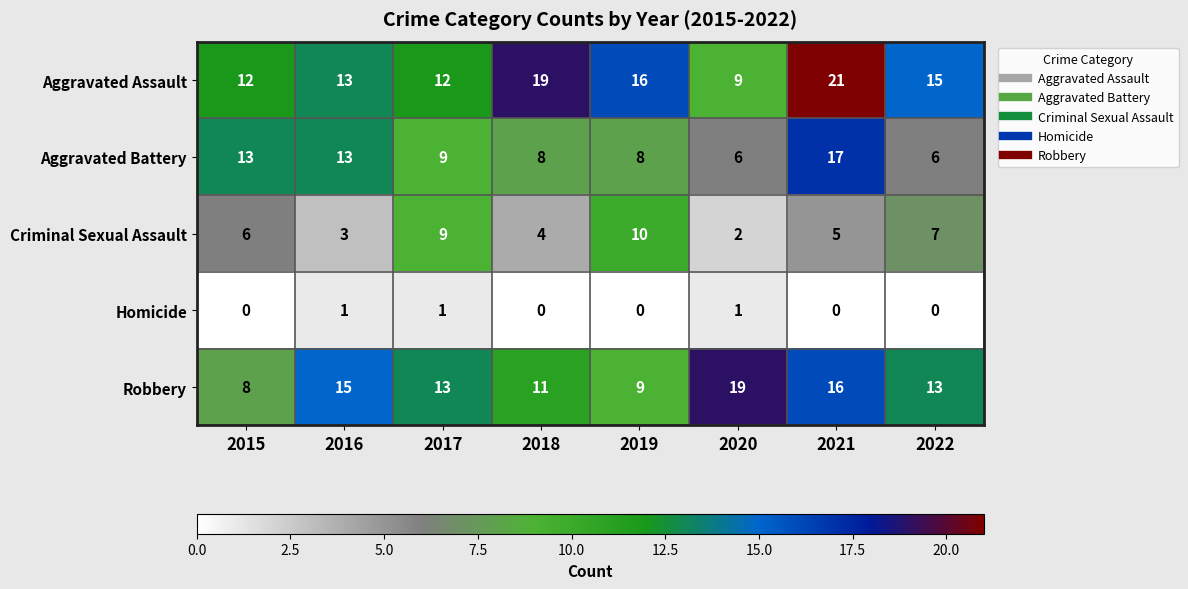

Which series has the largest total across all categories?

Aggravated Assault